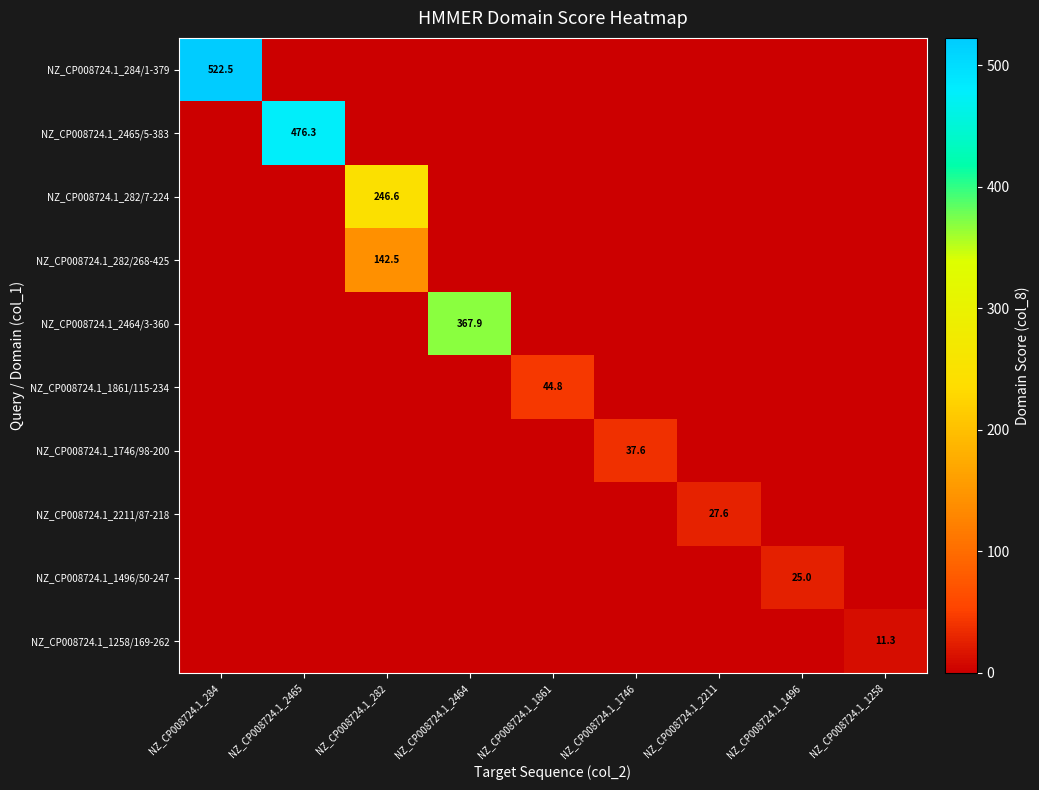

The NZ_CP008724.1_282/7-224 series shows 51.7 at NZ_CP008724.1_282. True or false?

False